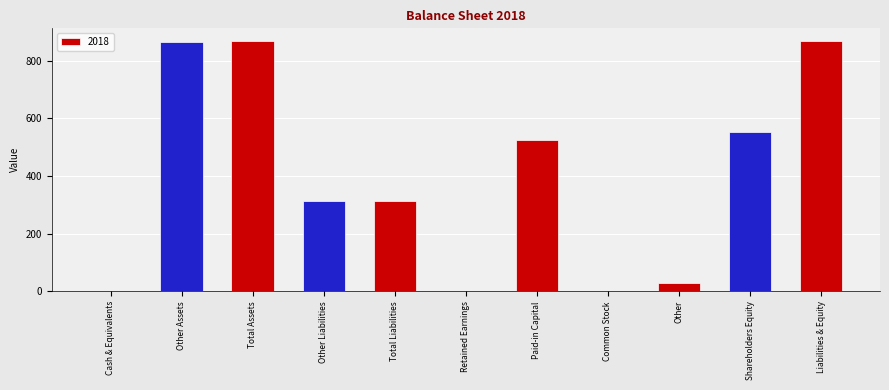

What is the maximum value shown in the chart?

869